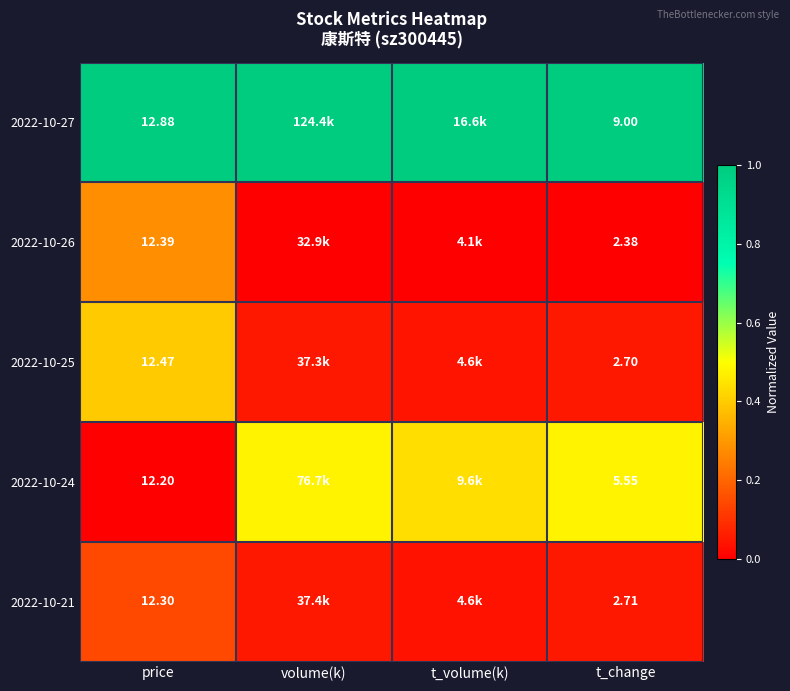

At how many categories does at least one series exceed 0?

4